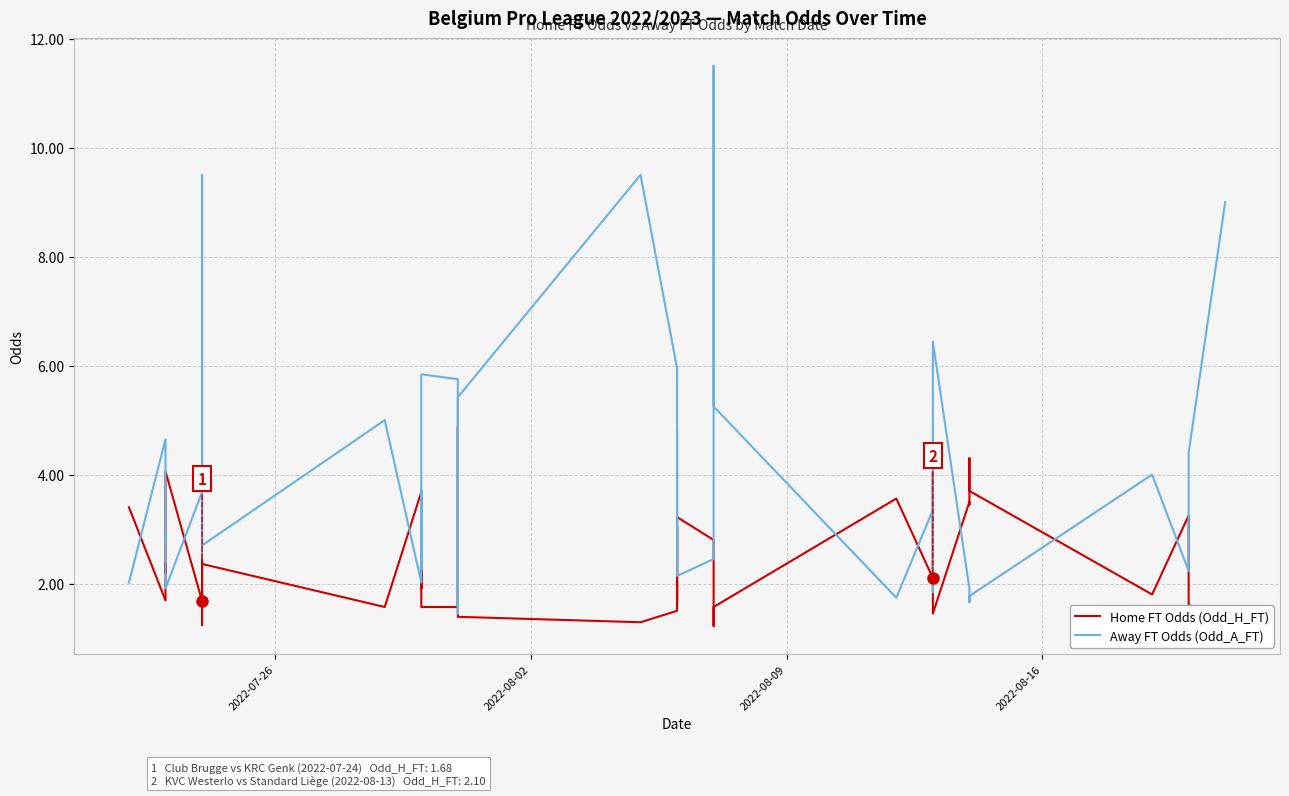

How many times do Home FT Odds (Odd_H_FT) and Away FT Odds (Odd_A_FT) cross each other?

21